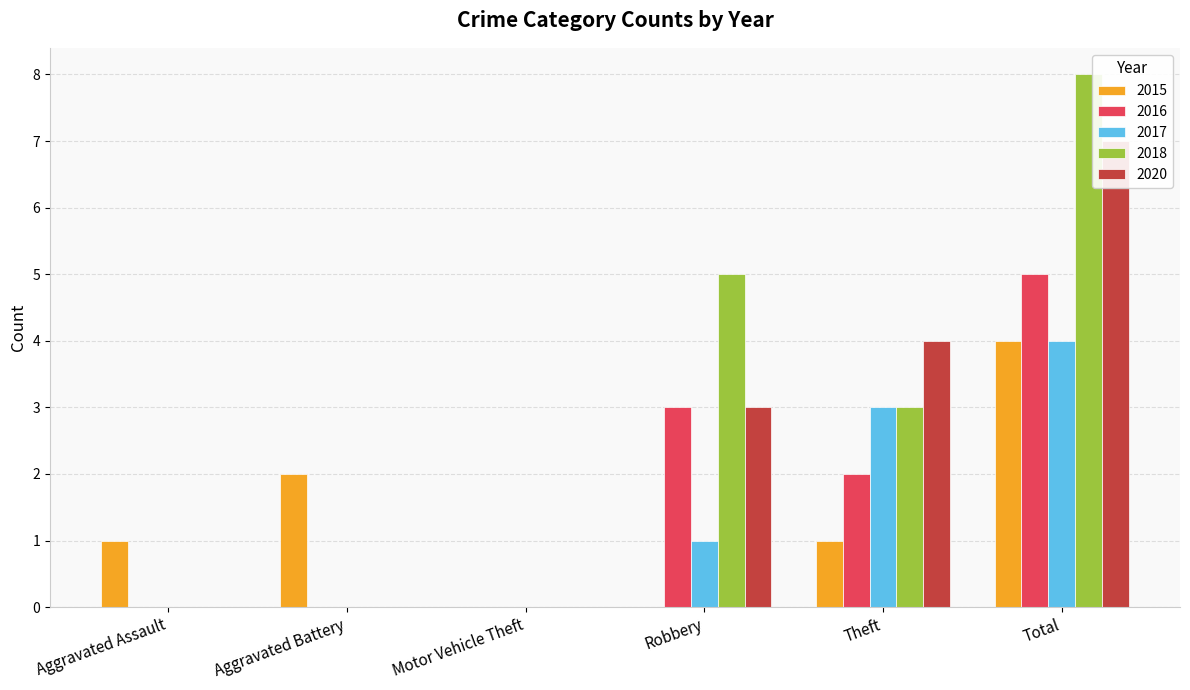

Between Aggravated Assault and Total, which series saw the biggest shift?

2018